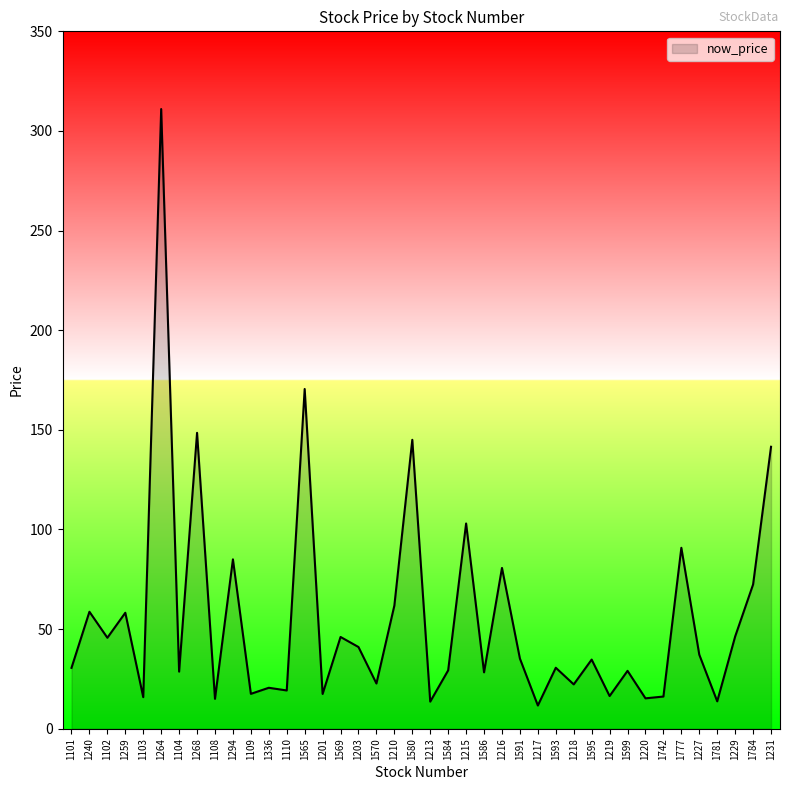

Approximately how many times larger is the value at 1109 compared to 1101?

0.6